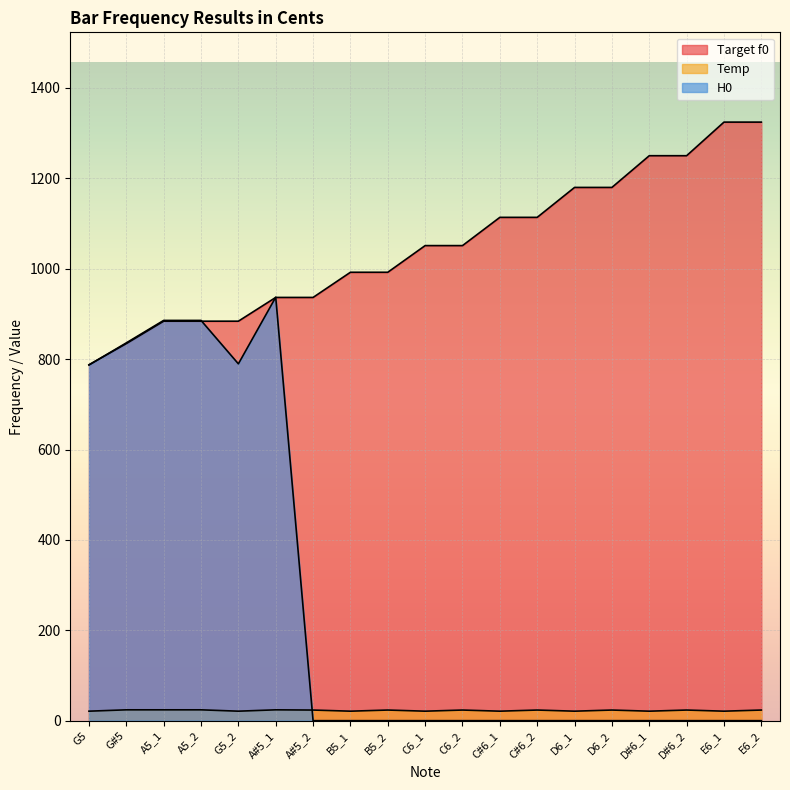

True or false: Target f0 has more than 2 interior local peaks.

False